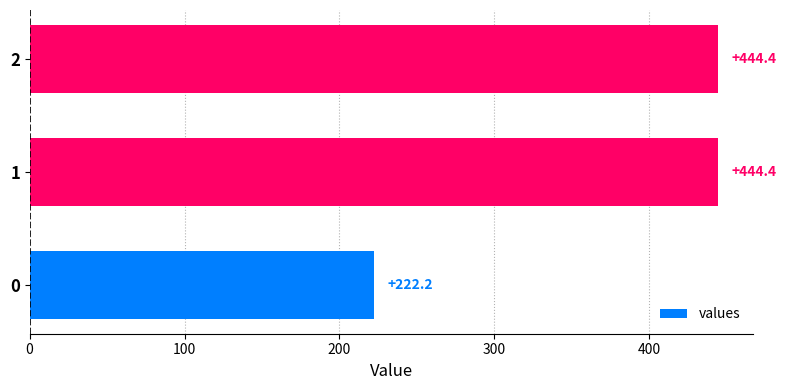

What is the difference between the maximum and minimum values?

222.2